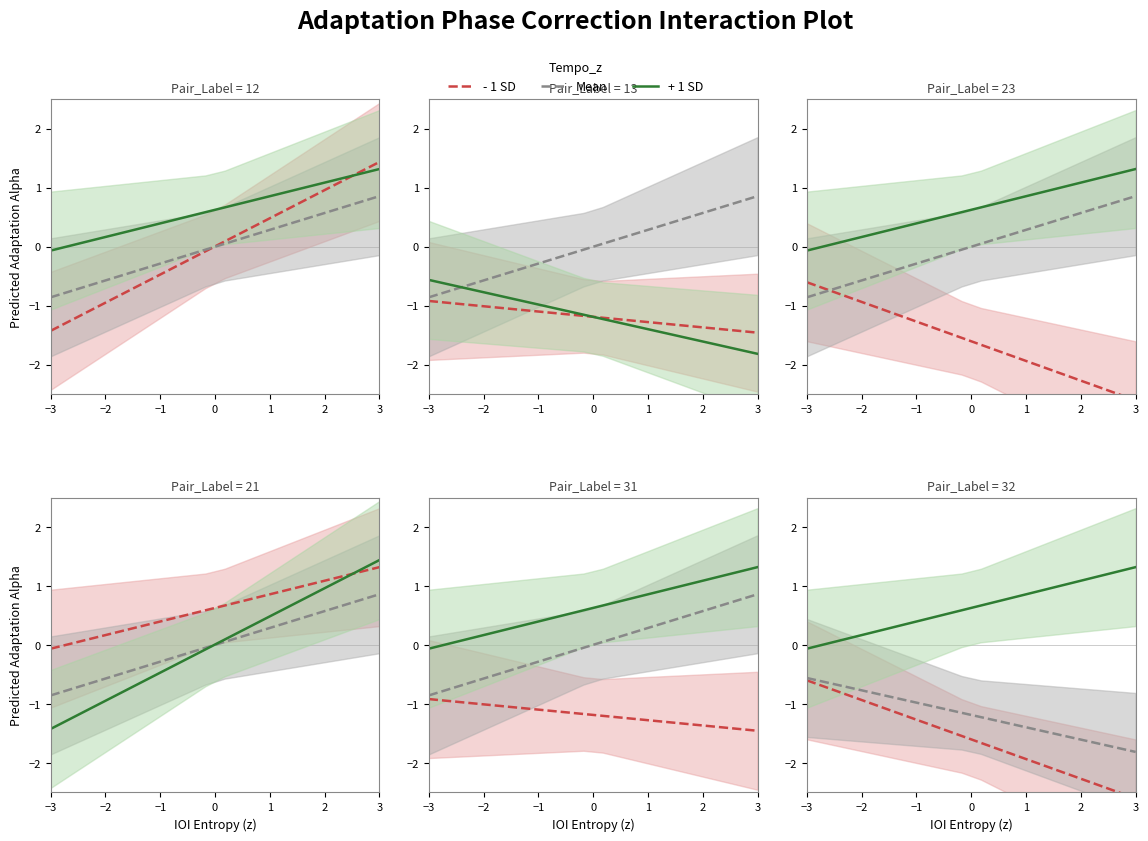

At which category is the sum across all series the highest?

−3